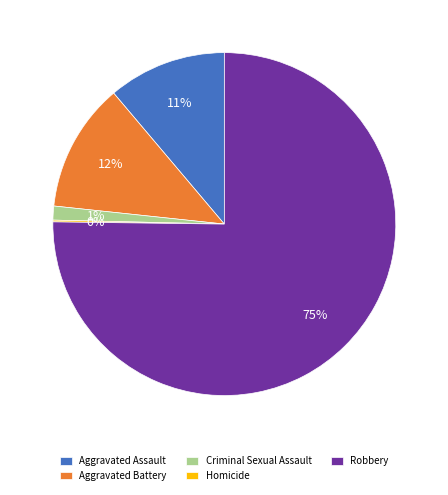

To the nearest percent, what portion does Aggravated Battery represent?

12%